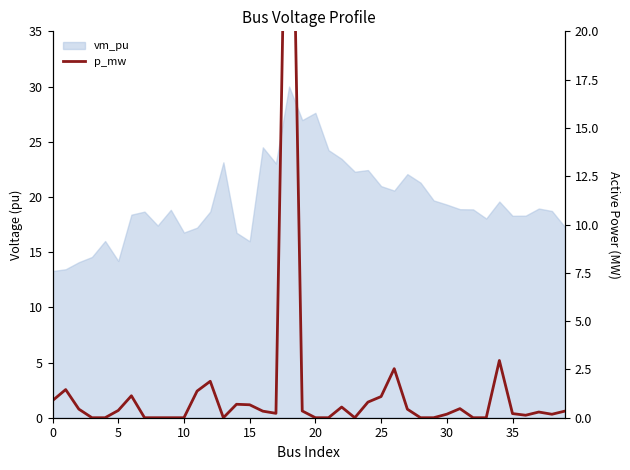

How many lines are shown in the chart?

1